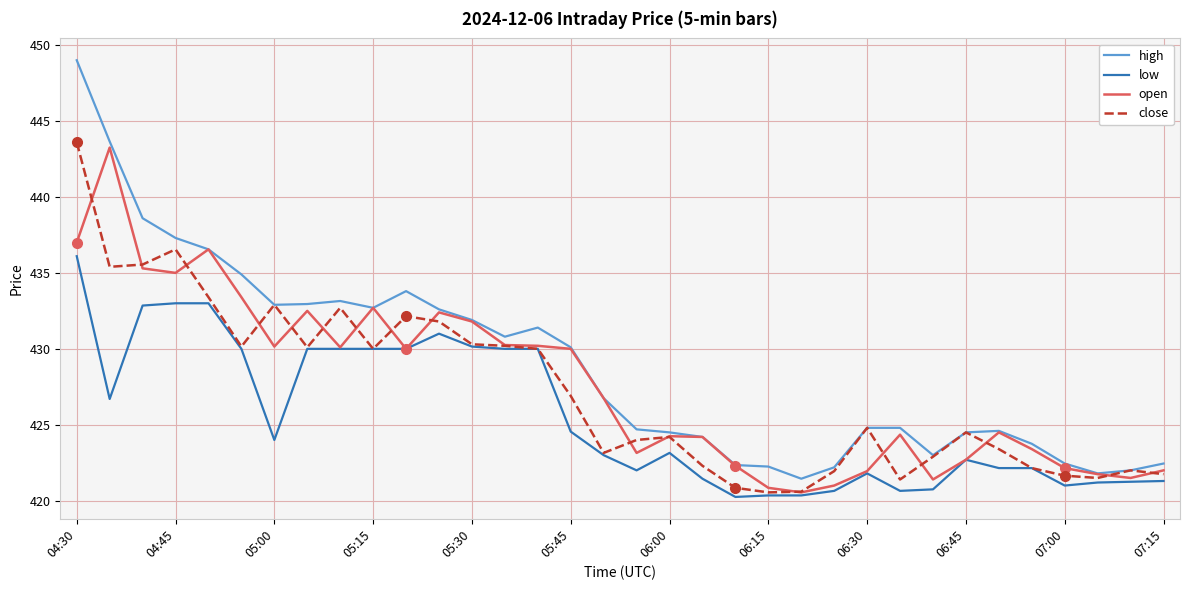

Which series has the largest total across all categories?

high